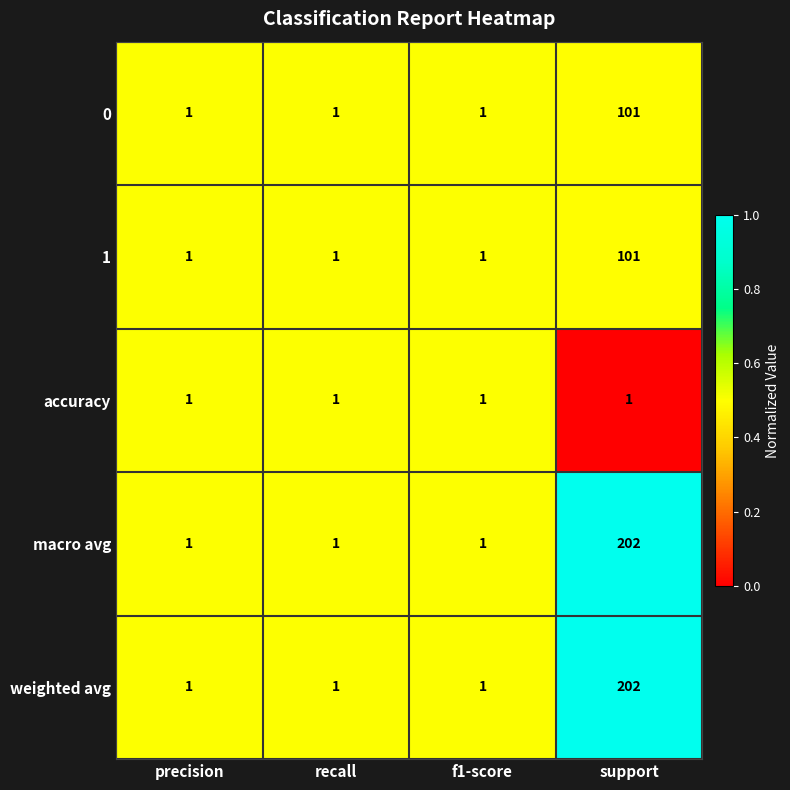

True or false: accuracy has a value of 2 at precision.

False